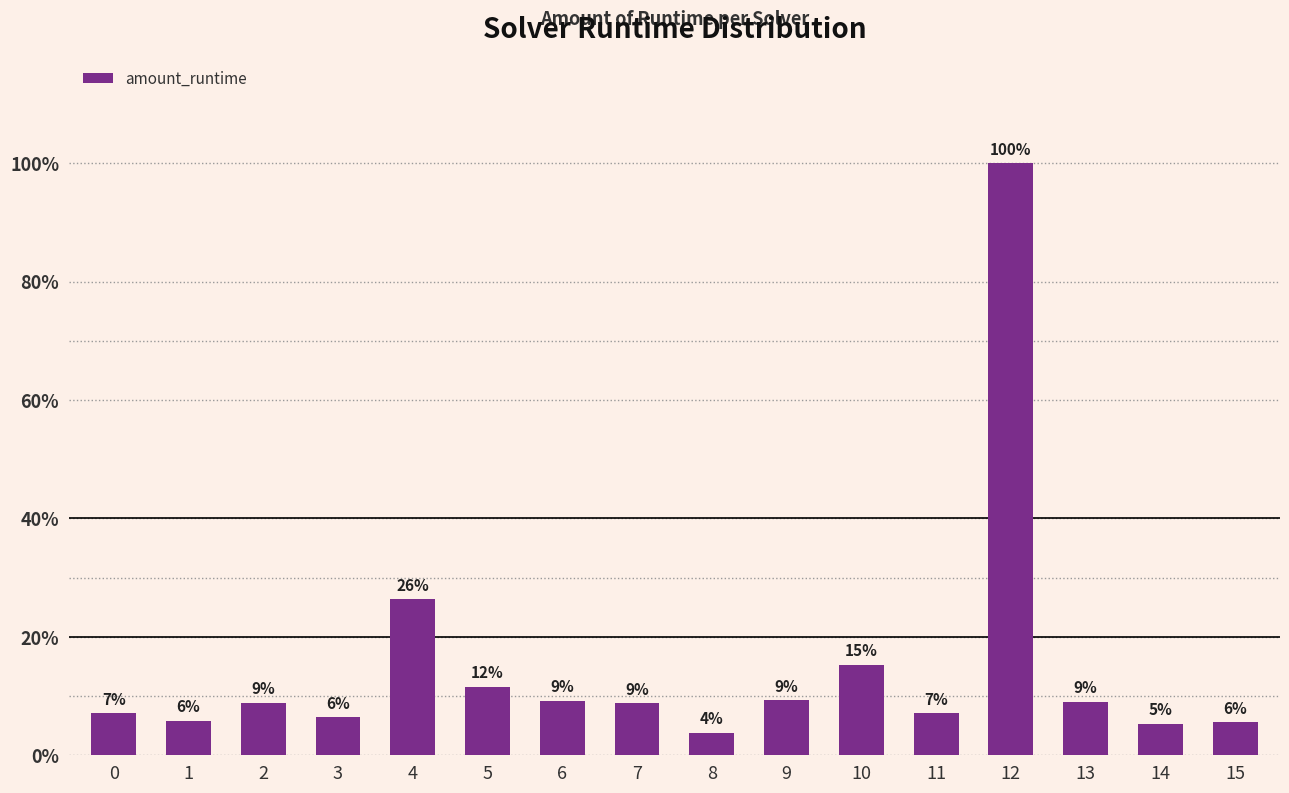

True or false: the data shows 0.1 at 5.

True